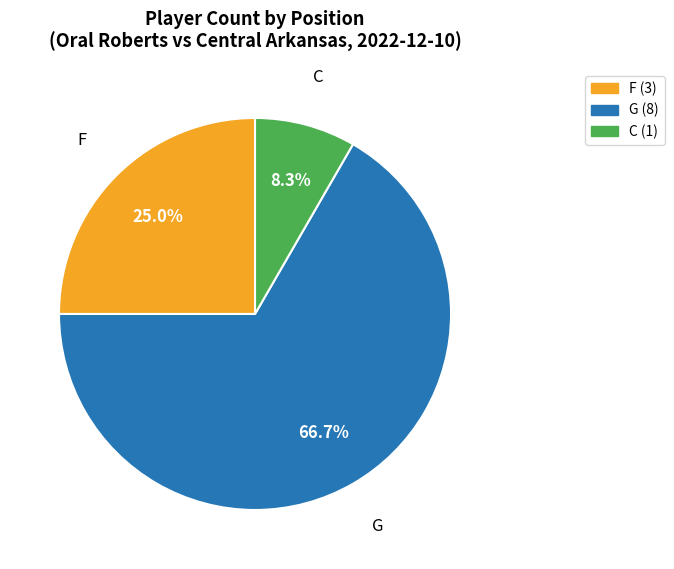

Is there a majority slice in this chart?

Yes